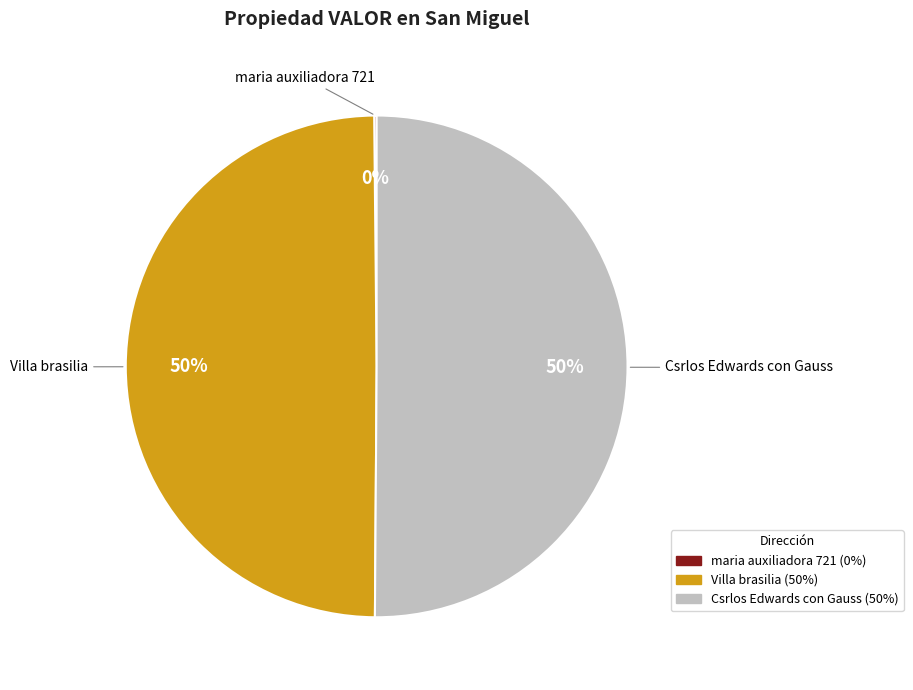

To the nearest percent, what is the difference between the largest and smallest slice percentages?

50%